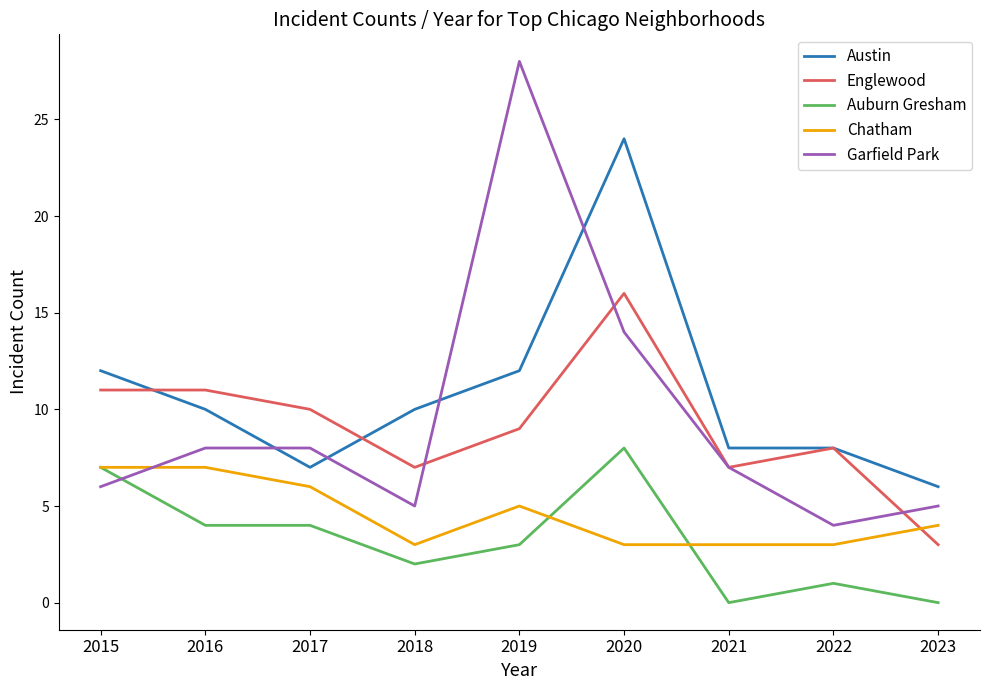

What are all the series names shown in the legend?

Austin, Englewood, Auburn Gresham, Chatham, Garfield Park